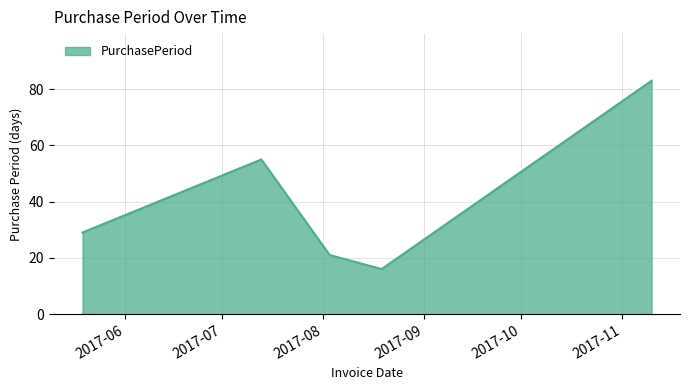

What is the maximum value shown in the chart?

83